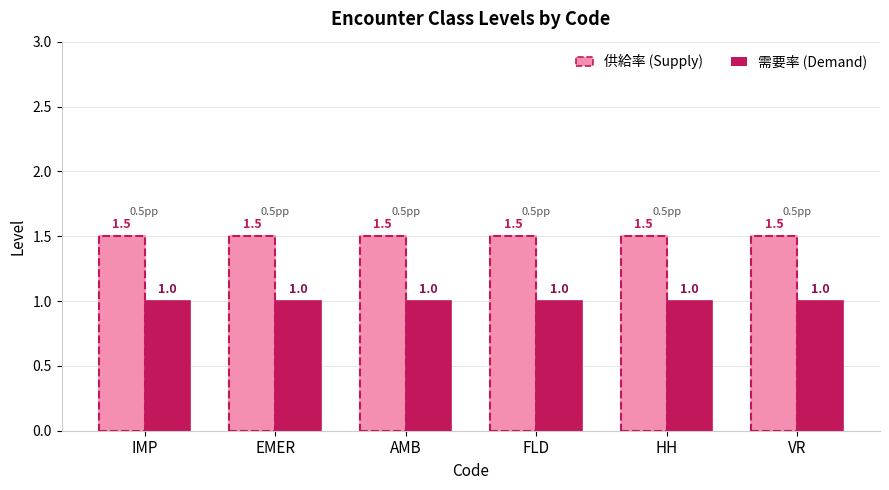

How many bars are there in each group?

2